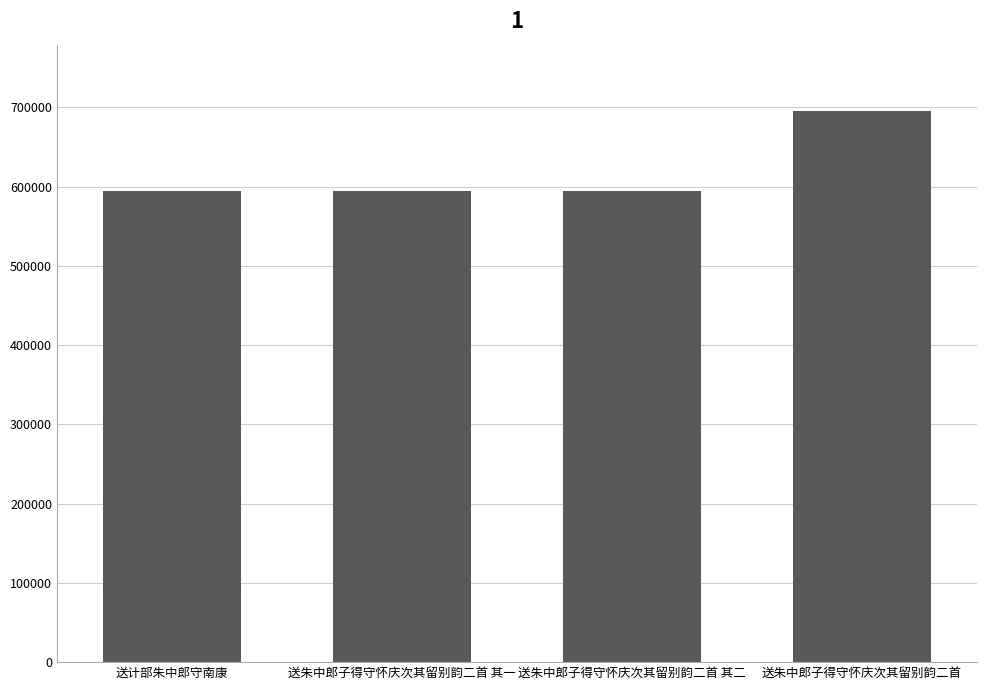

Approximately how many times larger is the value at 送计部朱中郎守南康 compared to 送朱中郎子得守怀庆次其留别韵二首 其一?

1.0